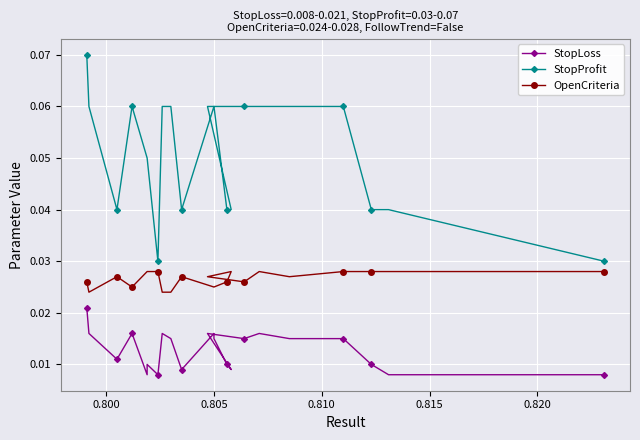

Reading left to right, list all the values displayed in this chart.

StopLoss: 0.0	0.0	0.0	0.0	0.0	0.0	0.0	0.0	0.0	0.0	0.0	0.0	0.0	0.0	0.0	0.0	0.0	0.0	0.0	0.0	0.0	0.0	0.0	0.0	0.0	0.0	0.0	0.0
StopProfit: 0.0	0.0	0.0	0.0	0.0	0.1	0.1	0.1	0.1	0.1	0.1	0.0	0.0	0.1	0.1	0.0	0.1	0.1	0.0	0.1	0.1	0.1	0.1	0.0	0.0	0.1	0.1	0.1
OpenCriteria: 0.0	0.0	0.0	0.0	0.0	0.0	0.0	0.0	0.0	0.0	0.0	0.0	0.0	0.0	0.0	0.0	0.0	0.0	0.0	0.0	0.0	0.0	0.0	0.0	0.0	0.0	0.0	0.0